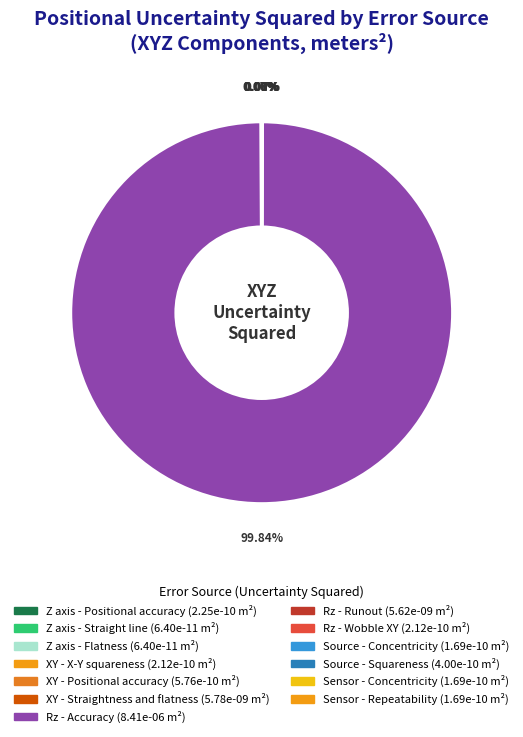

To the nearest percent, what is the difference between the largest and smallest slice percentages?

100%